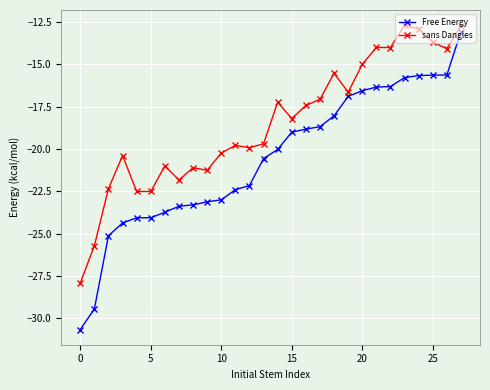

How many lines are shown in the chart?

2